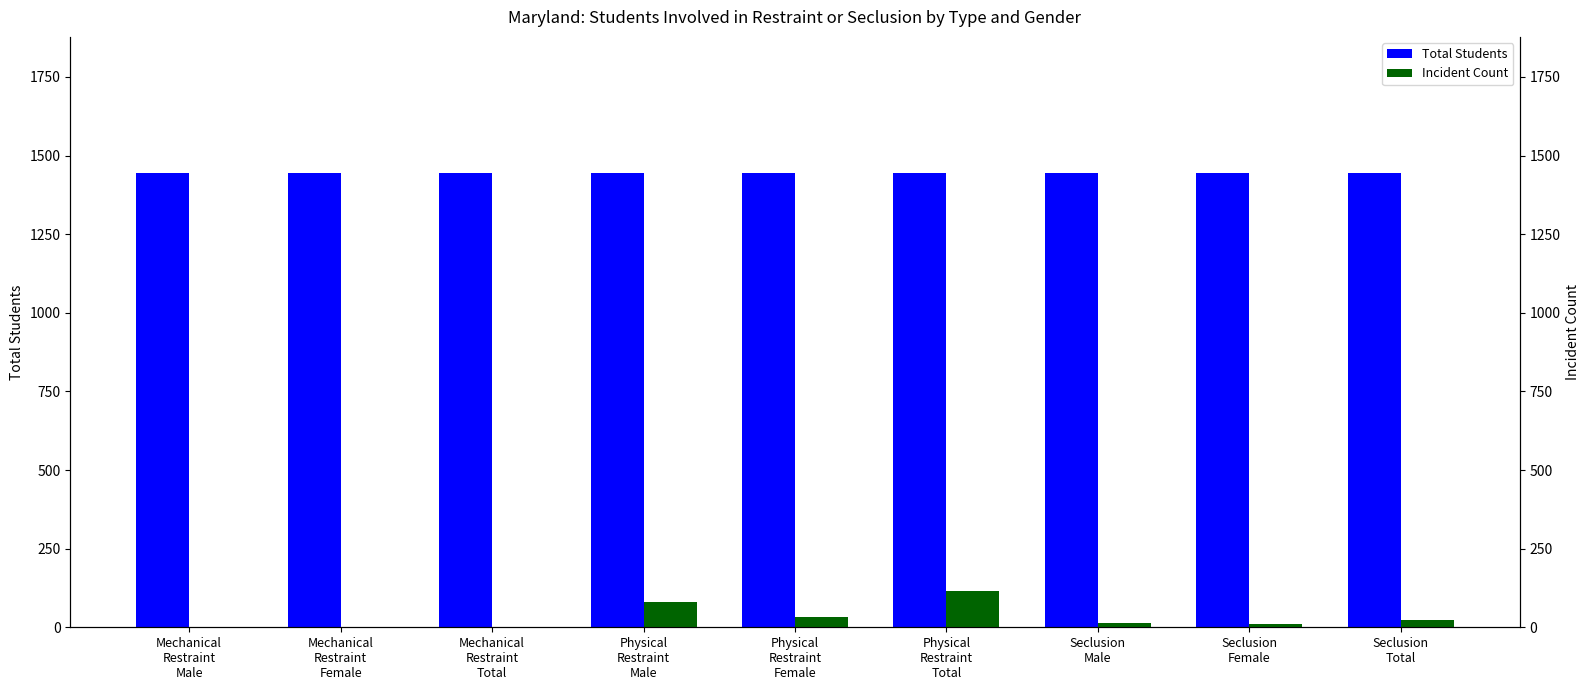

List the series in order of their peak value, highest first.

Total Students, Incident Count